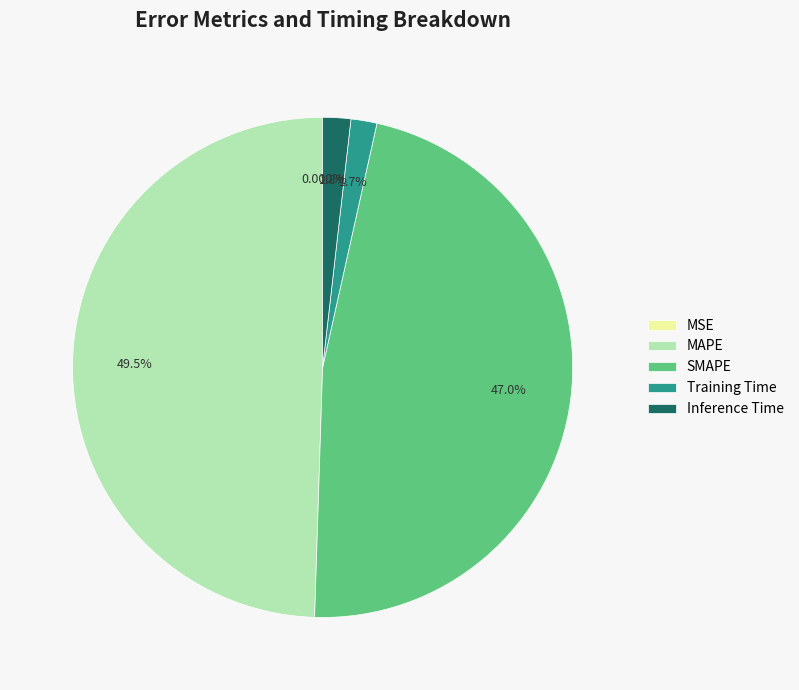

Which category has the biggest portion of the pie?

MAPE